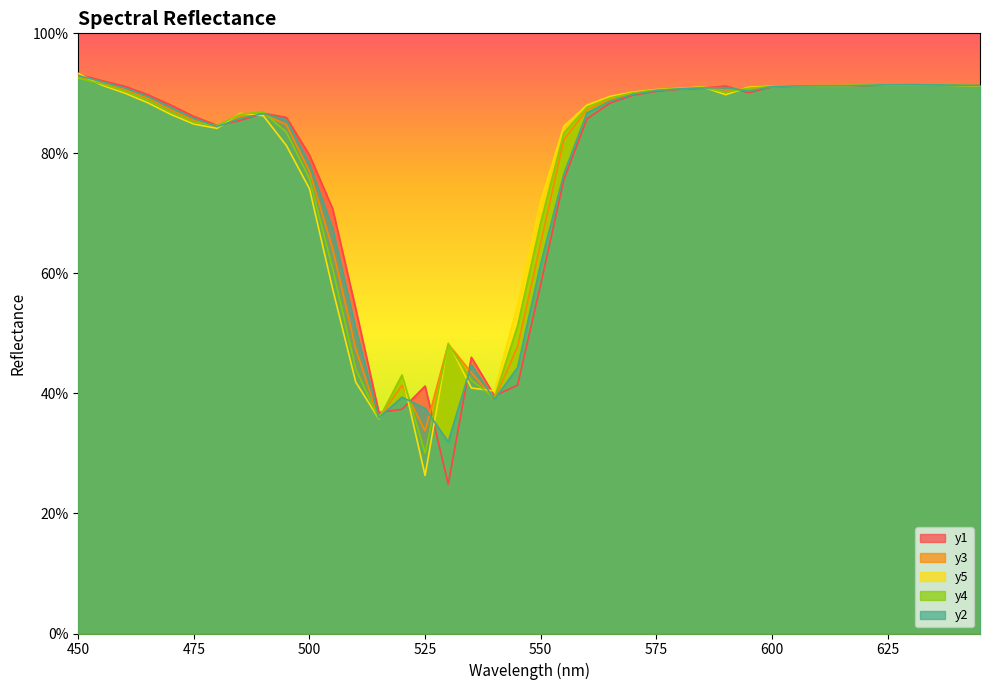

The y2 series shows 0.4 at 540.0. True or false?

True